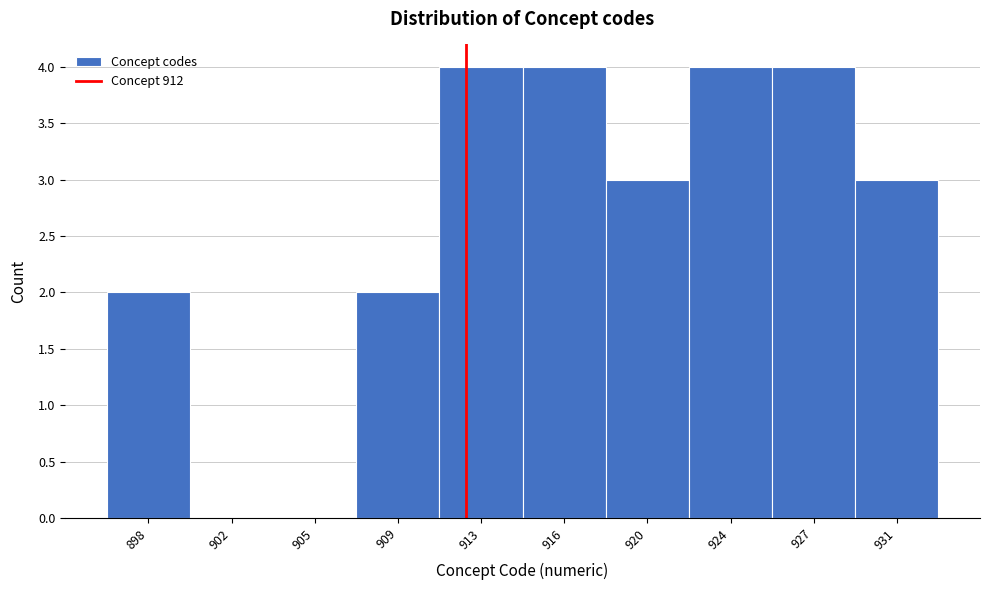

Reading right to left, what are all the values shown in this chart?

931=3	927=4	924=4	920=3	916=4	913=4	909=2	905=0	902=0	898=2